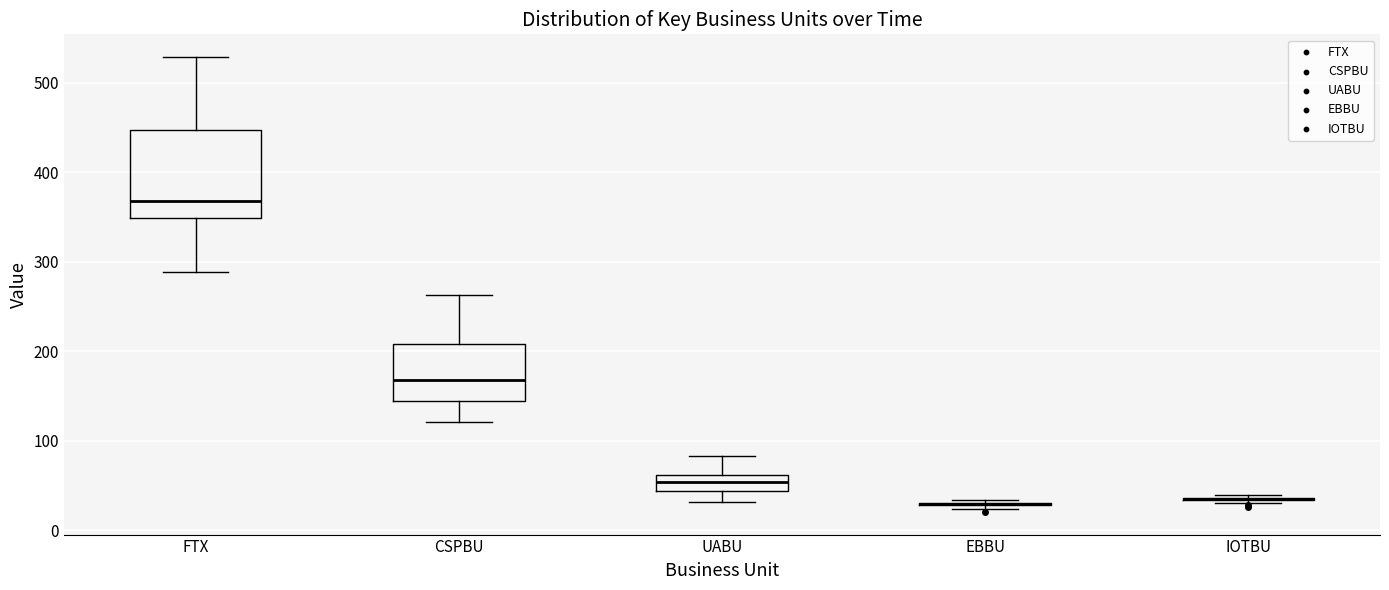

Reading left to right, read every box against the y-axis: the position of its median line, the range the box covers, and the ends of its whiskers. The values are not printed on the chart, so give them approximately, as read against the axis.

FTX: median 370, box 350 to 450, whiskers 290 to 530
CSPBU: median 170, box 140 to 210, whiskers 120 to 260
UABU: median 50, box 40 to 60, whiskers 30 to 80
EBBU: box collapsed to a line at 30, whiskers 20 to 30
IOTBU: box collapsed to a line at 40, whiskers 30 to 40